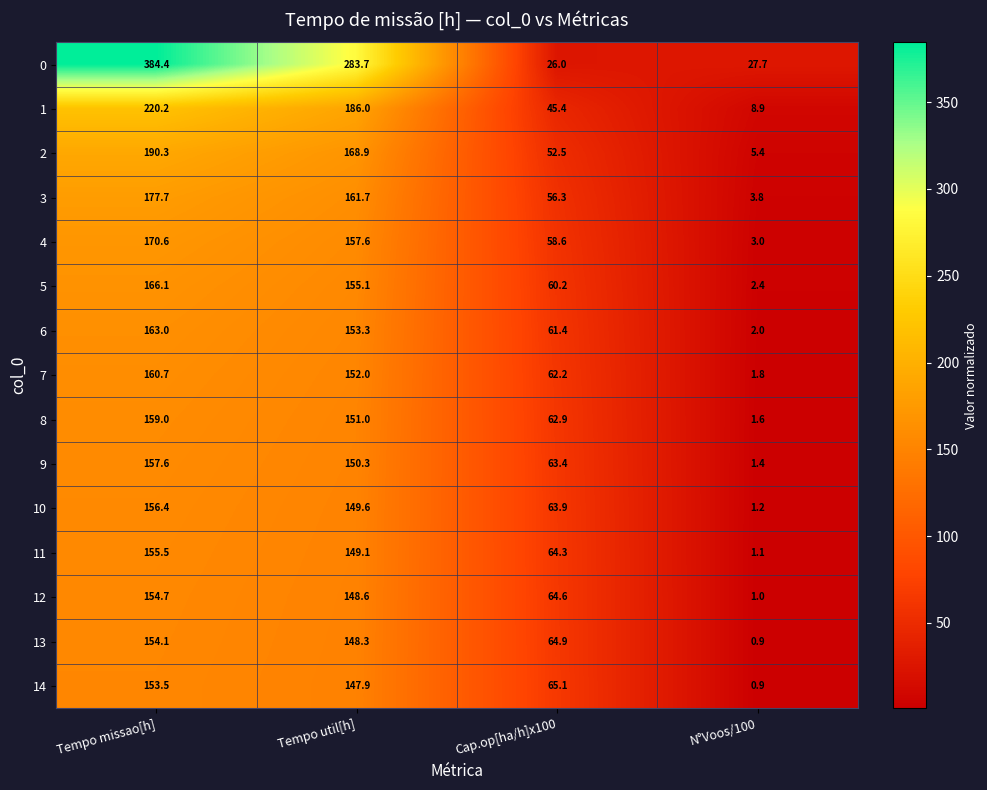

At which category is the sum across all series the highest?

Tempo missao[h]